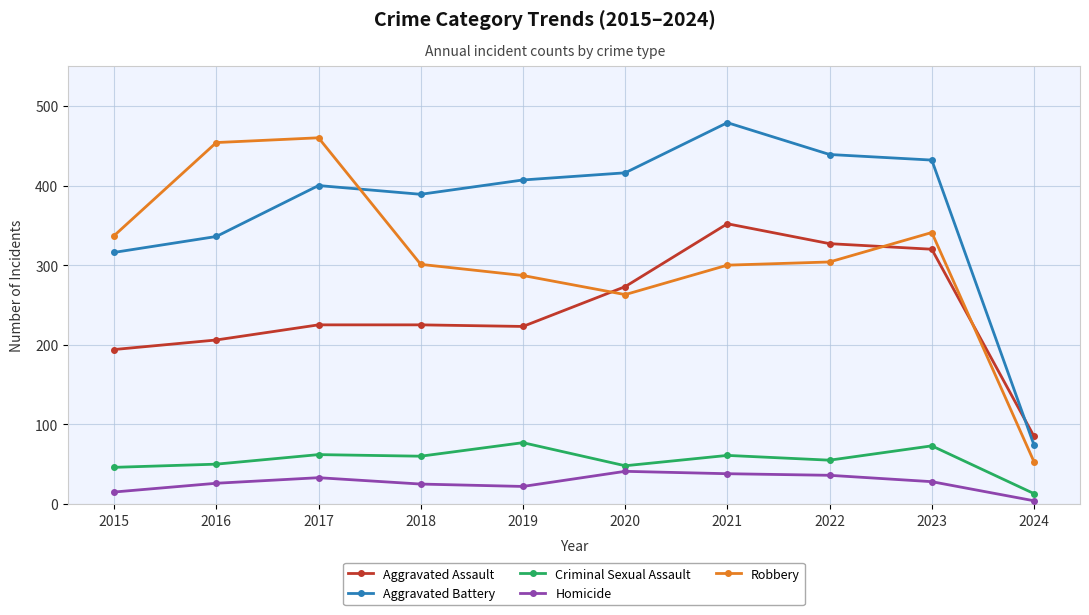

Rank the series at 2021 from lowest to highest value.

Homicide, Criminal Sexual Assault, Robbery, Aggravated Assault, Aggravated Battery